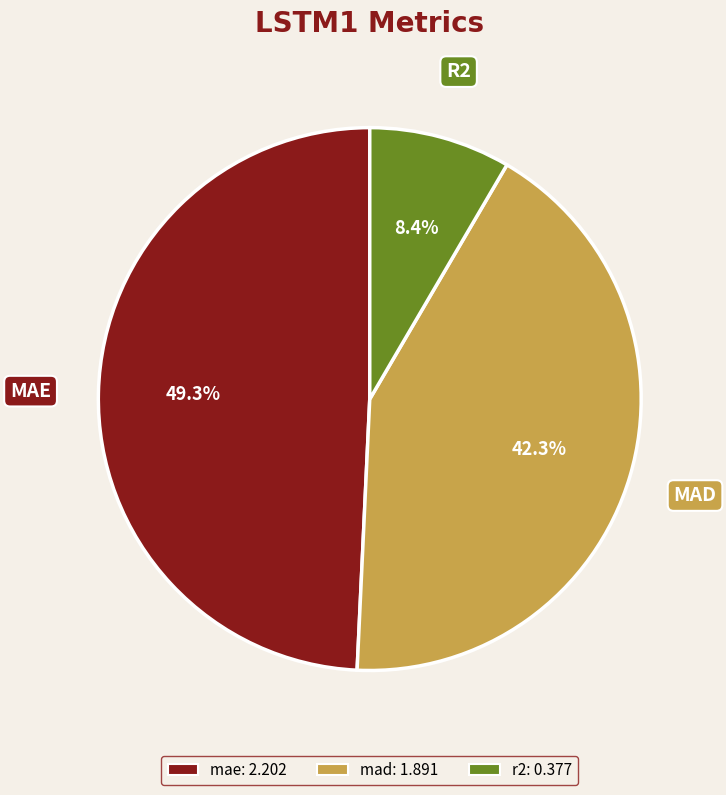

True or false: r2 accounts for 22% of the total.

False